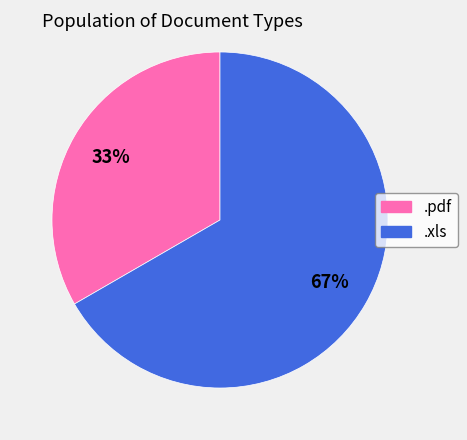

What is the ratio of the value at .pdf to the value at .xls?

0.5